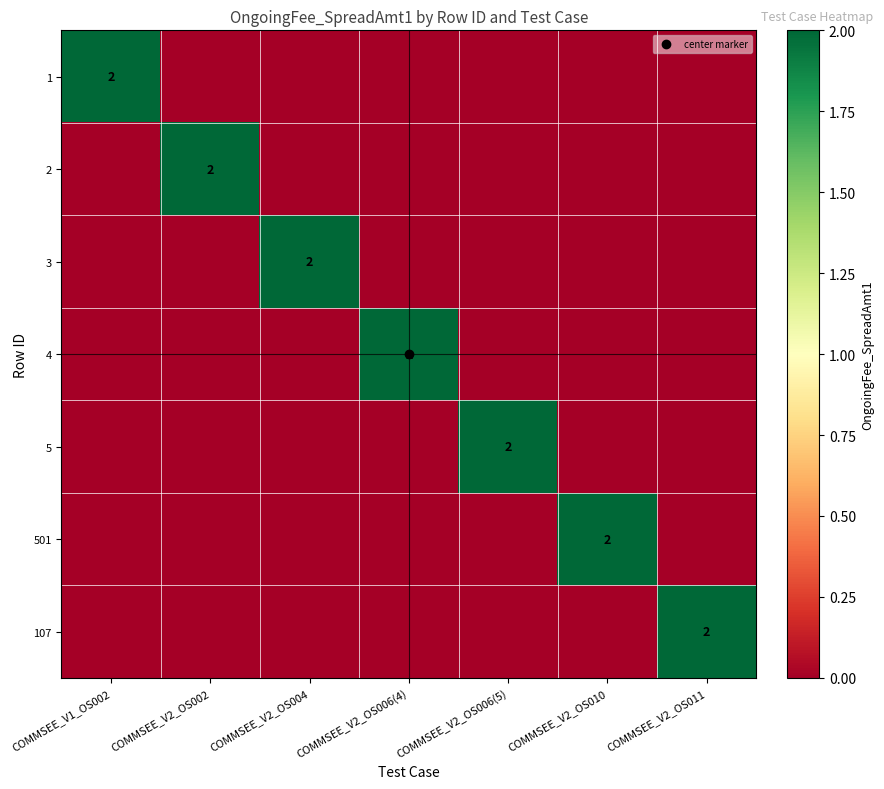

What is the difference between the maximum and minimum values in the 4 series?

2